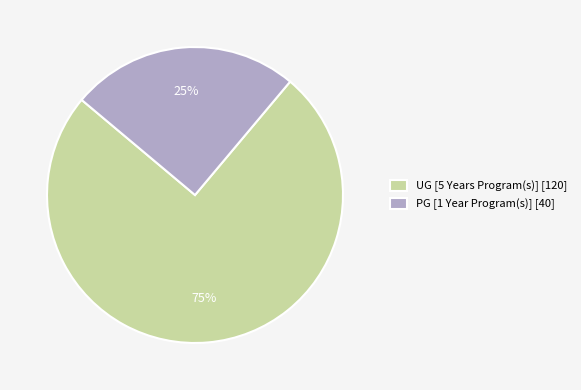

What is the majority slice?

UG [5 Years Program(s)]